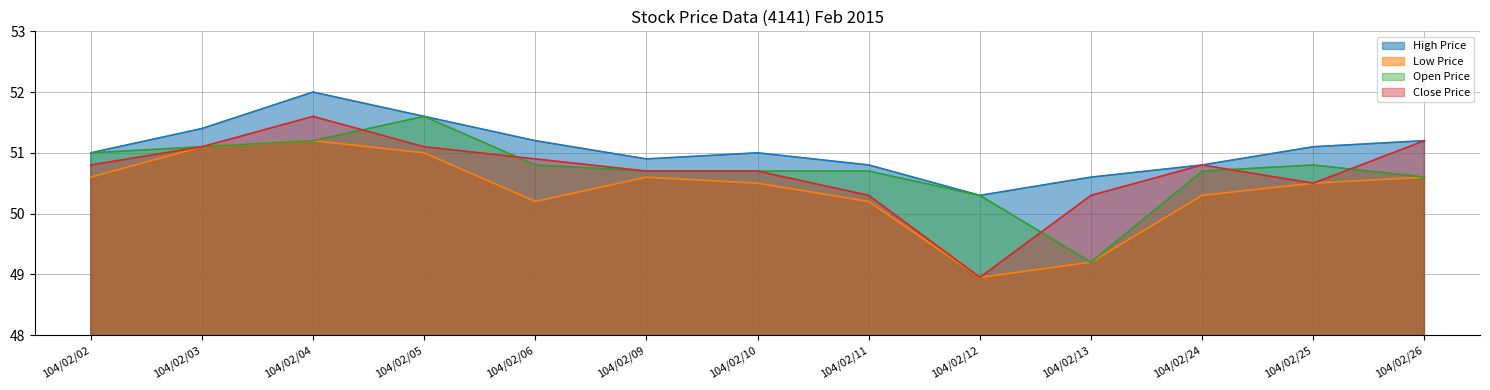

What is the maximum value for Open Price?

51.6